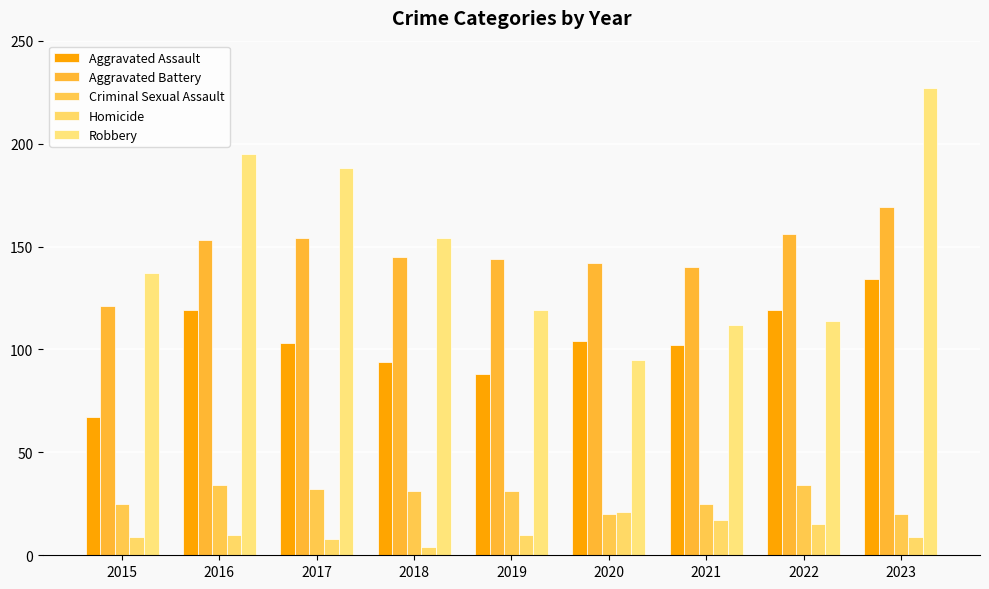

What is the minimum value for Robbery?

95